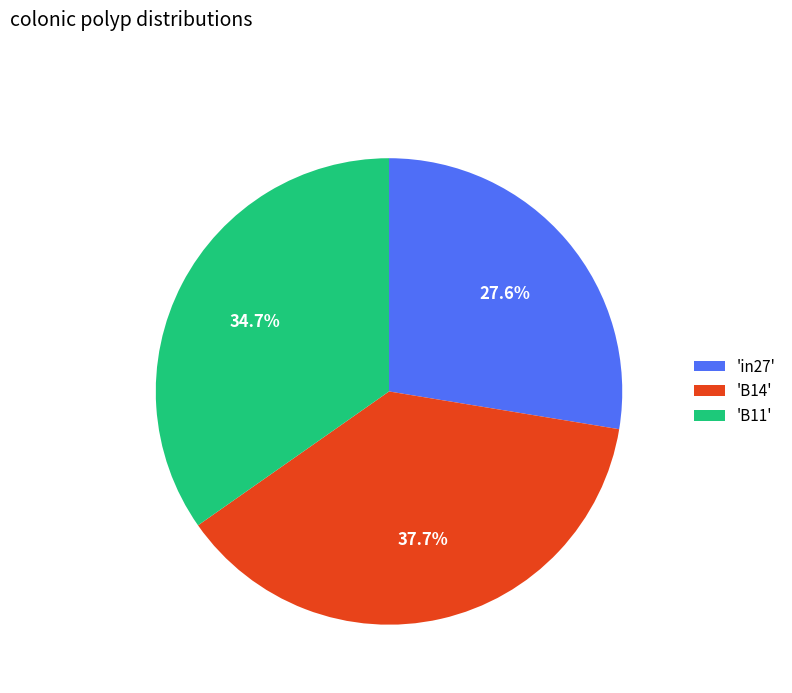

Between 'in27' and 'B11', which is larger?

'B11'